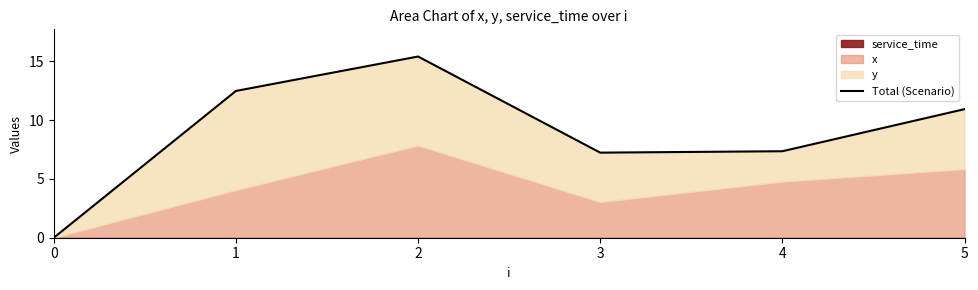

At which category does the data reach its first local peak?

2